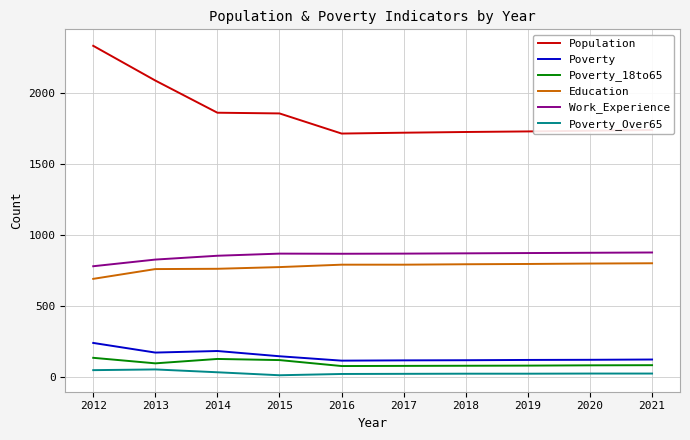

True or false: Education has a value of 1171 at 2019.

False